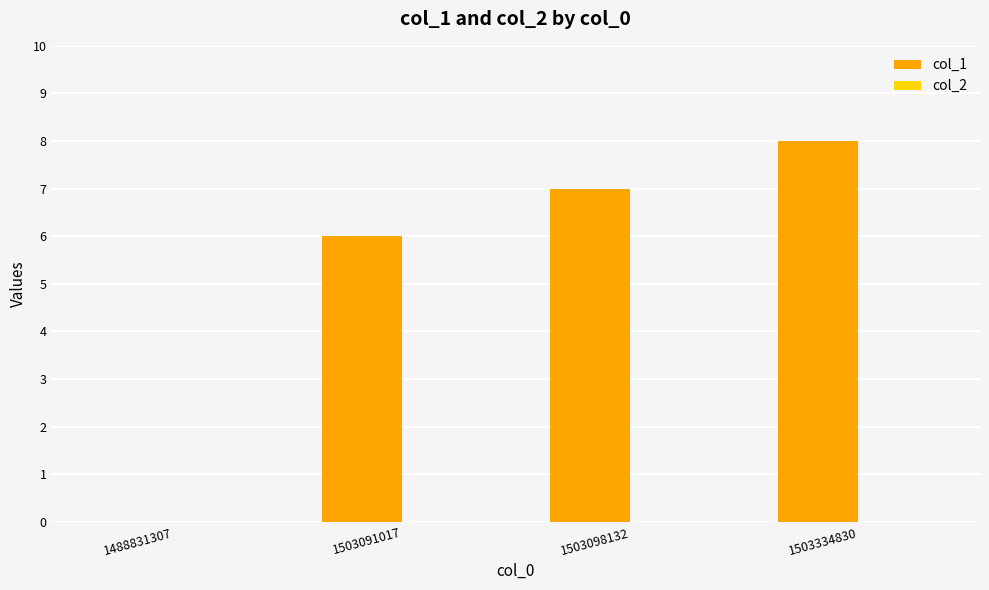

What is the maximum value shown in the chart?

8